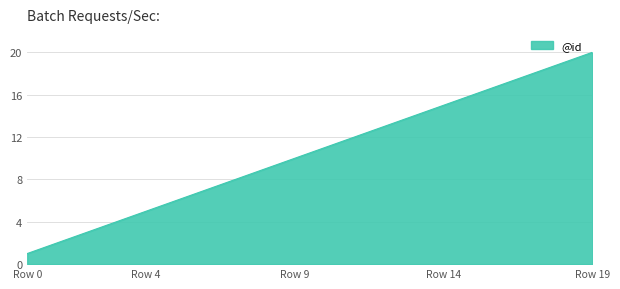

What is the greatest value displayed?

20